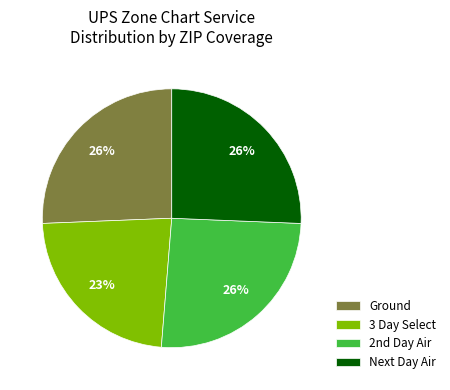

Which slice is the smallest?

3 Day Select